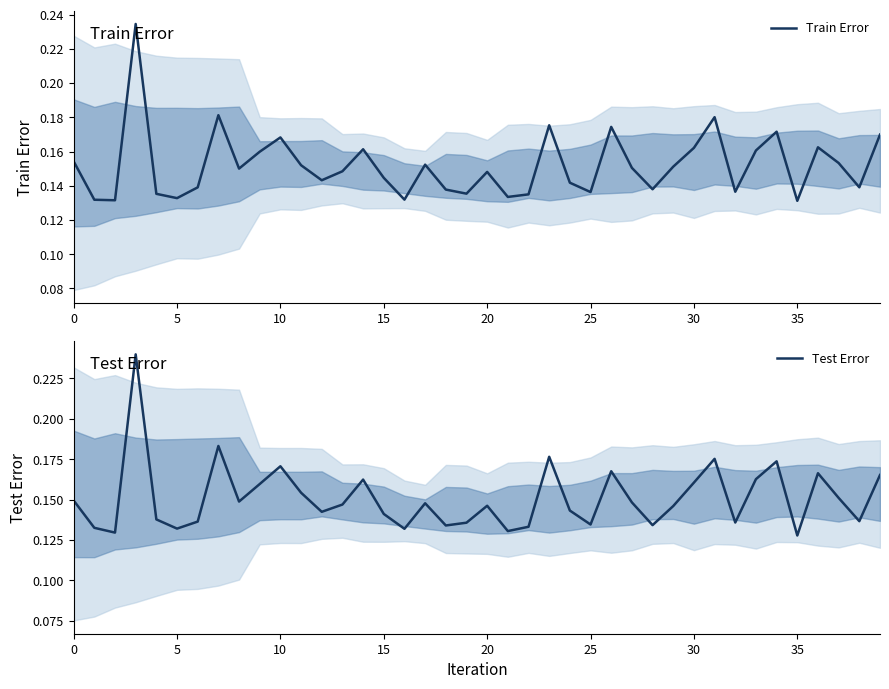

True or false: Test Error has more than 0 interior local peaks.

True